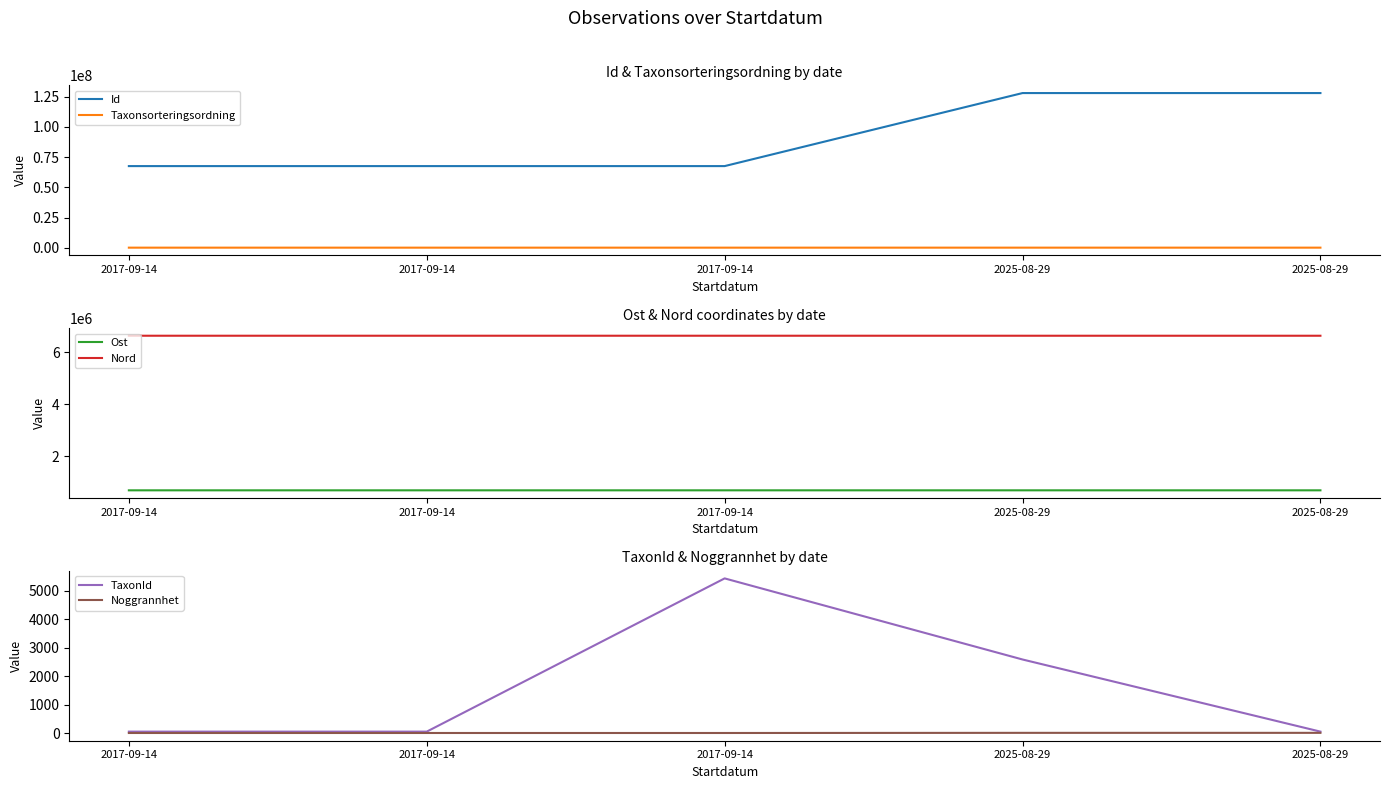

Which has a higher value, 2025-08-29 or 2017-09-14?

2025-08-29